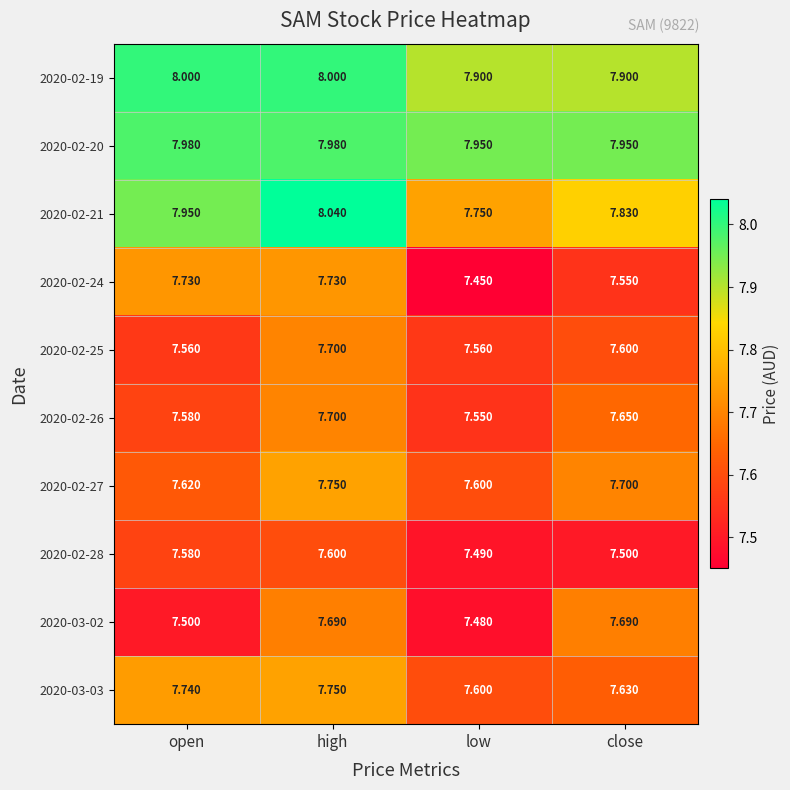

At which category is the sum across all series the highest?

high